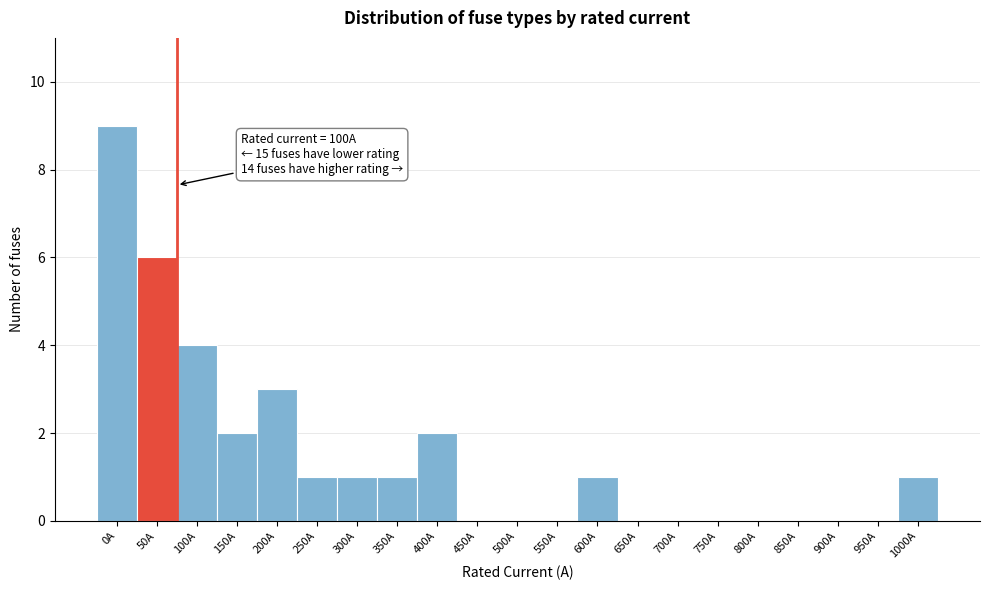

Reading left to right, extract all data points from this chart.

0A=9	50A=6	100A=4	150A=2	200A=3	250A=1	300A=1	350A=1	400A=2	450A=0	500A=0	550A=0	600A=1	650A=0	700A=0	750A=0	800A=0	850A=0	900A=0	950A=0	1000A=1